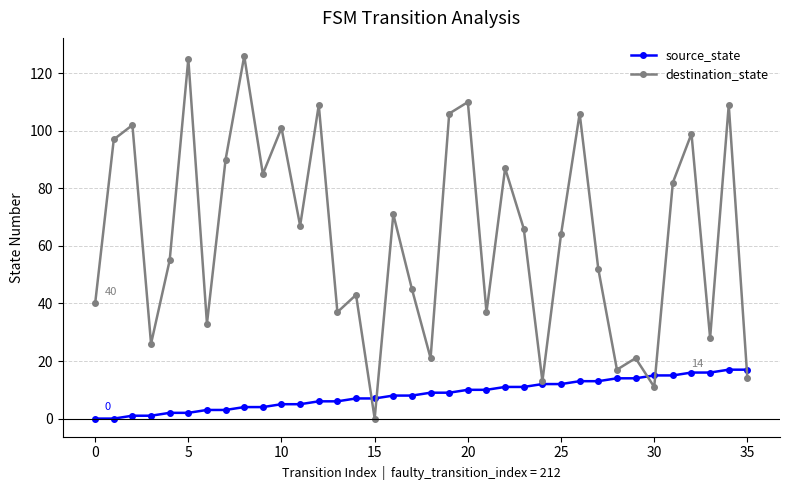

After their last crossing, which series has the higher values: destination_state or source_state?

source_state